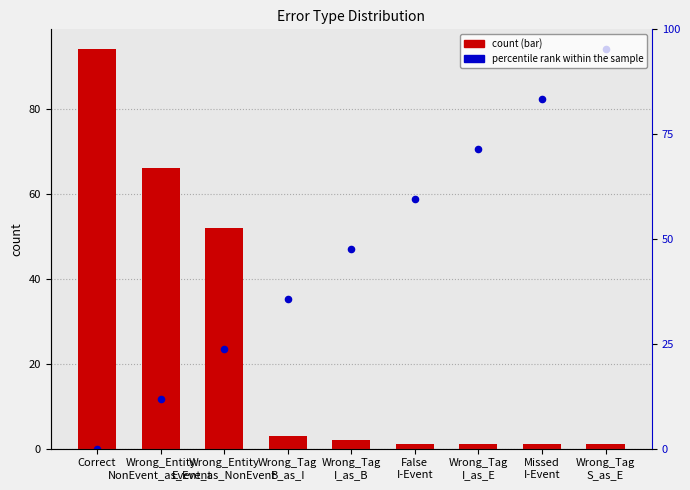

Which series has the largest Y range (max minus min)?

percentile rank within the sample